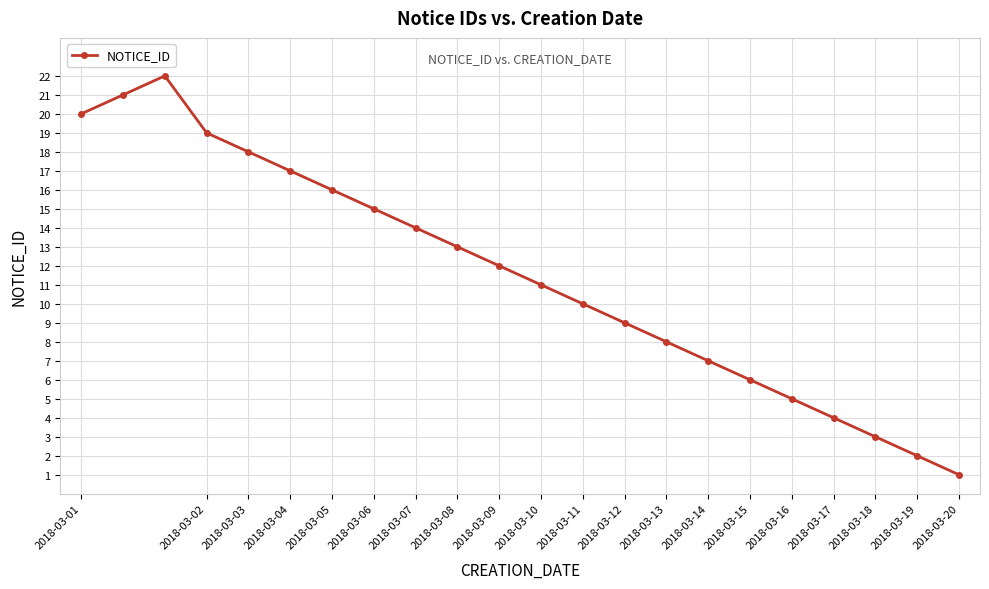

What is the sum of all values?

253